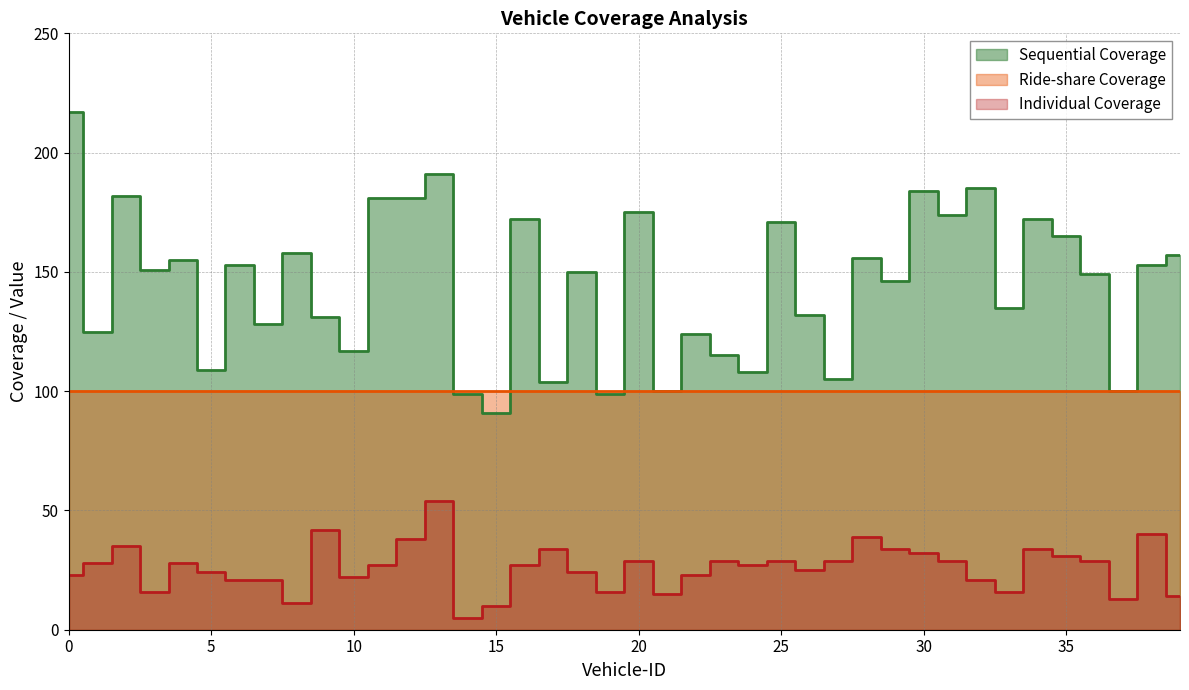

At which label is Individual Coverage closest to 29?

20